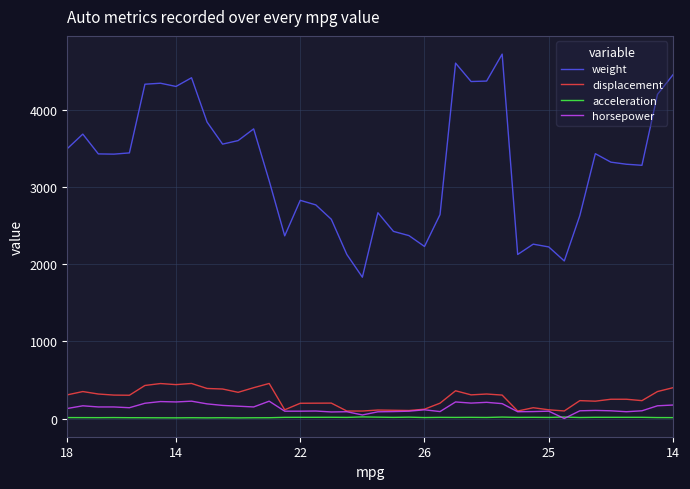

What is the greatest value displayed?

4732.0